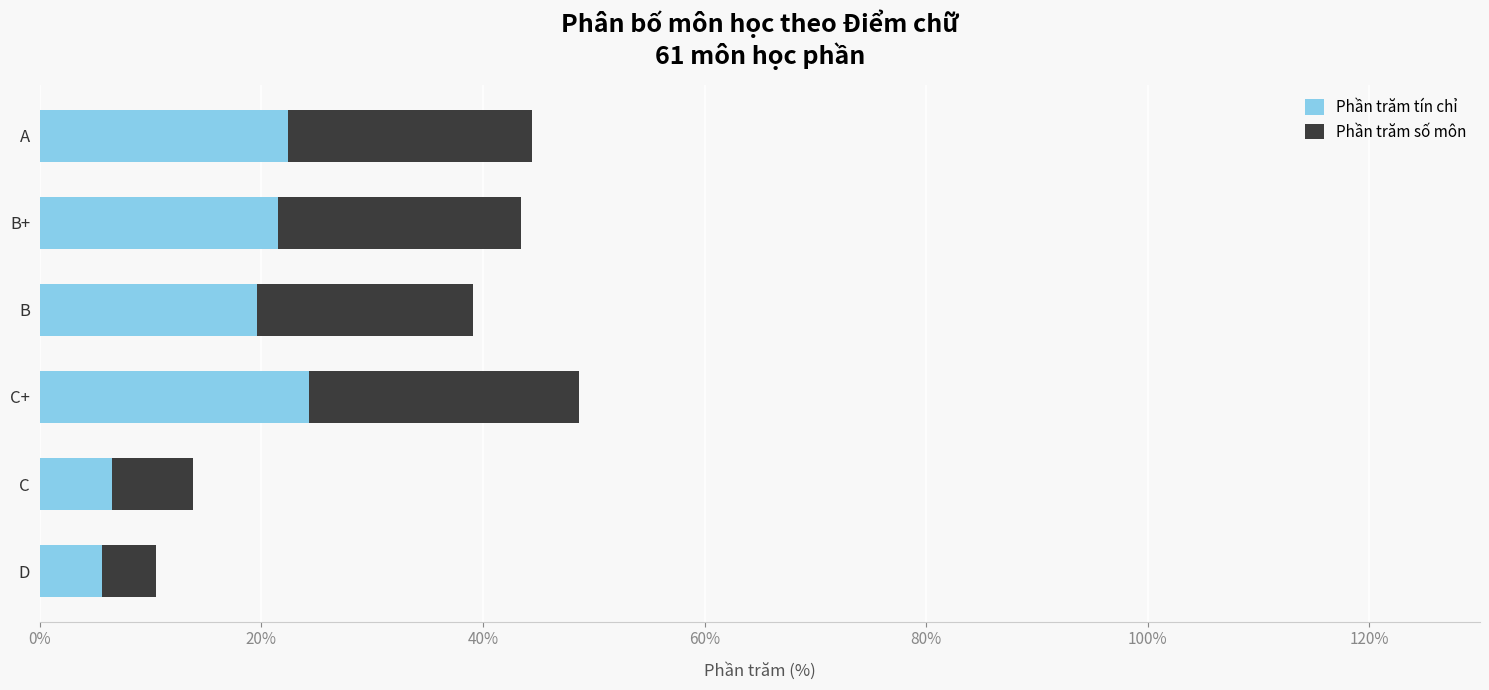

The value of Phần trăm tín chỉ at A is 30.3. True or false?

False